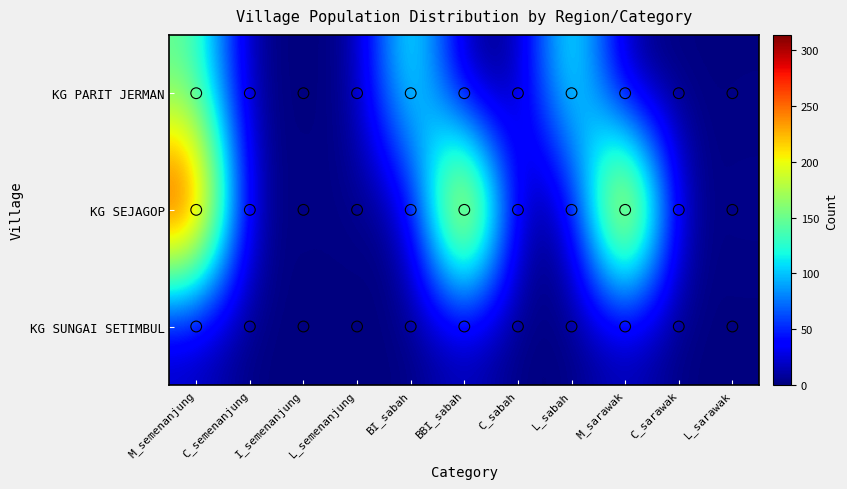

What is the sum of the KG PARIT JERMAN values at C_semenanjung and M_semenanjung?

147